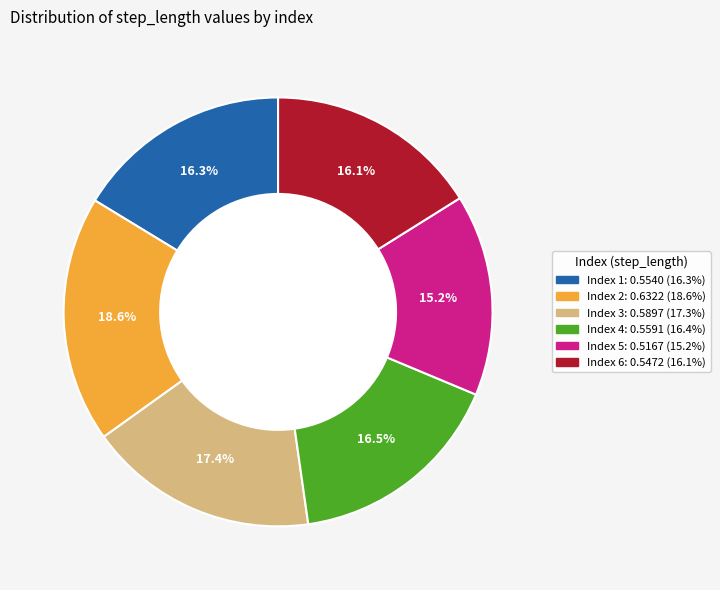

Does any single category account for the majority?

No